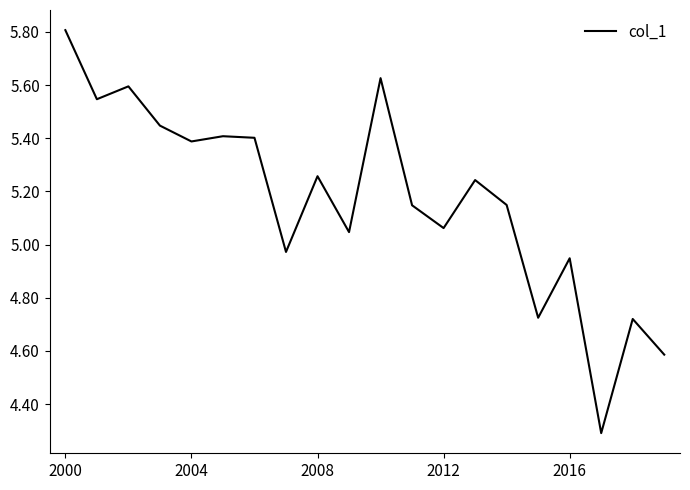

How many interior local peaks (higher than both neighbors) does the data have?

7